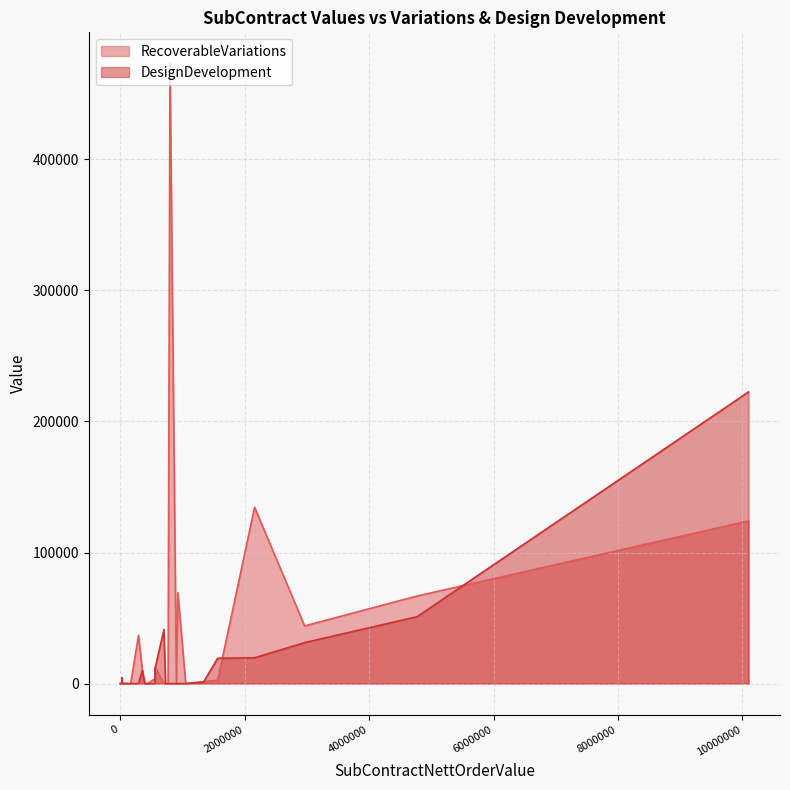

How many data points does each series have?

40